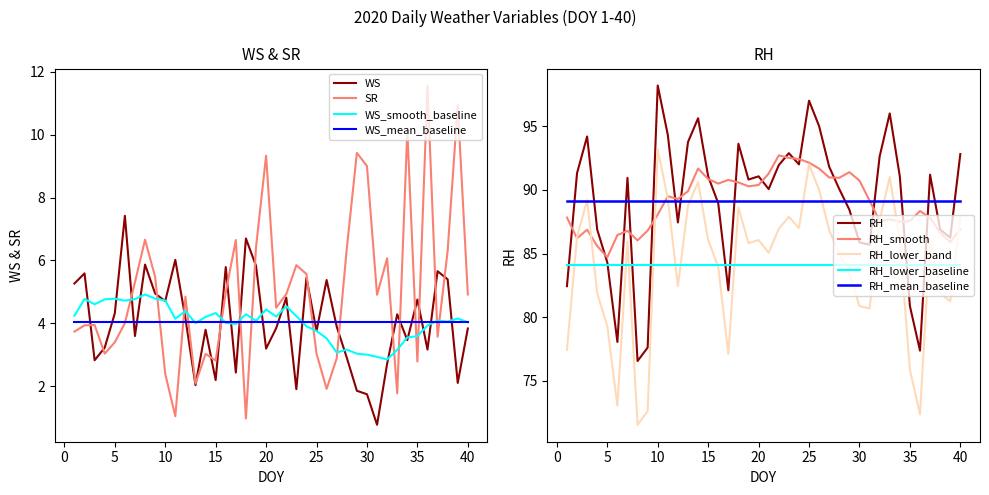

Which series has the largest total across all categories?

RH